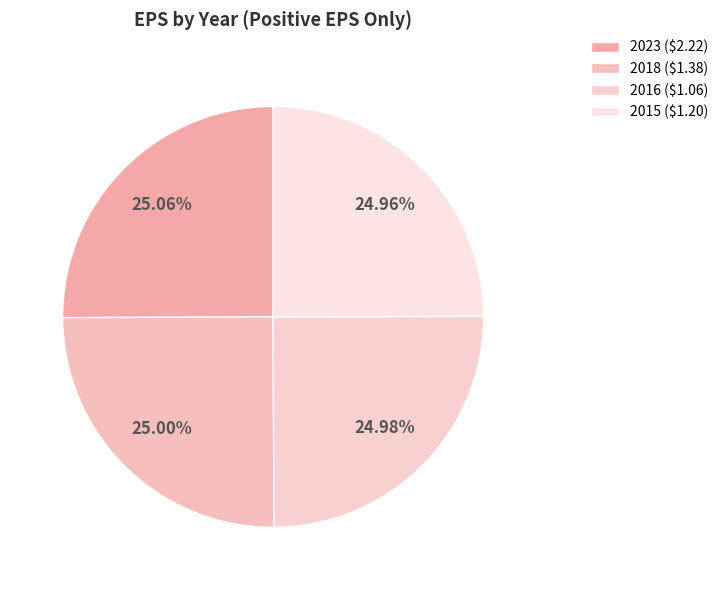

Rank the categories by value from highest to lowest.

2023 ($2.22), 2018 ($1.38), 2016 ($1.06), 2015 ($1.20)